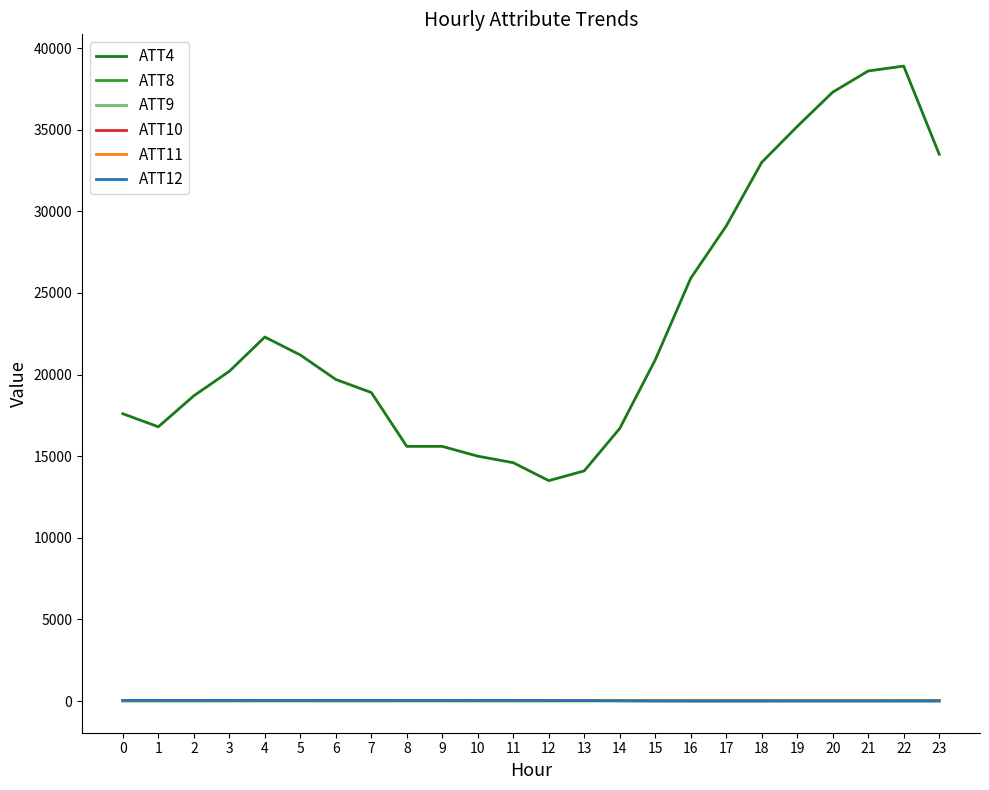

What is the sum of all ATT4 values?

552900.0